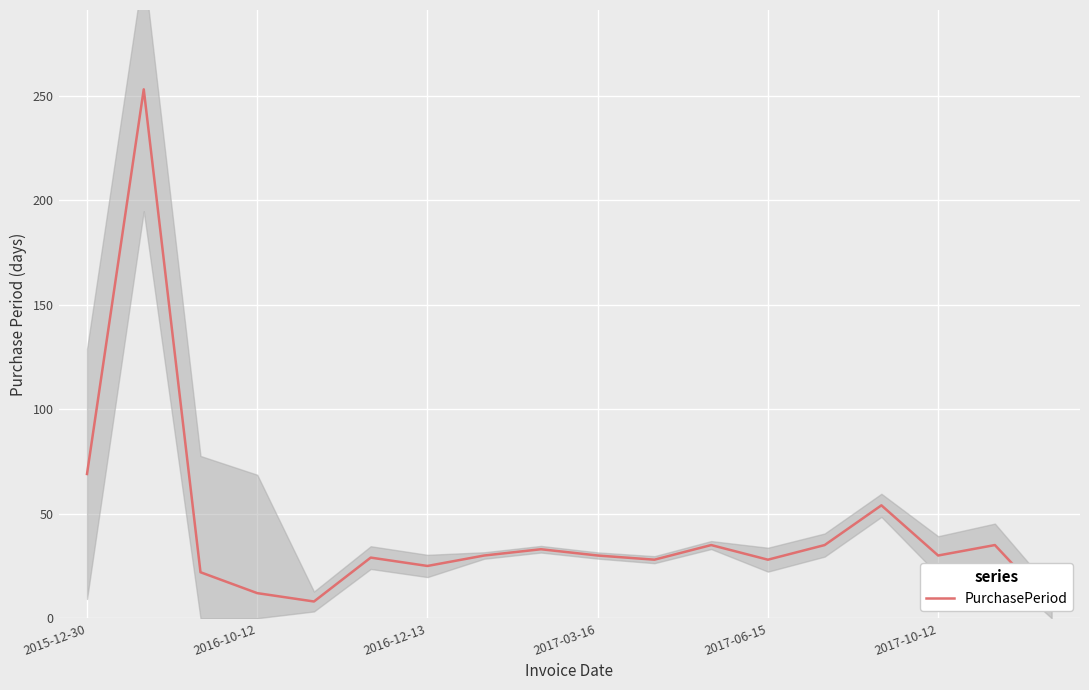

Reading right to left, extract all data points from this chart.

6	35	30	54	35	28	35	28	30	33	30	25	29	8	12	22	253	69